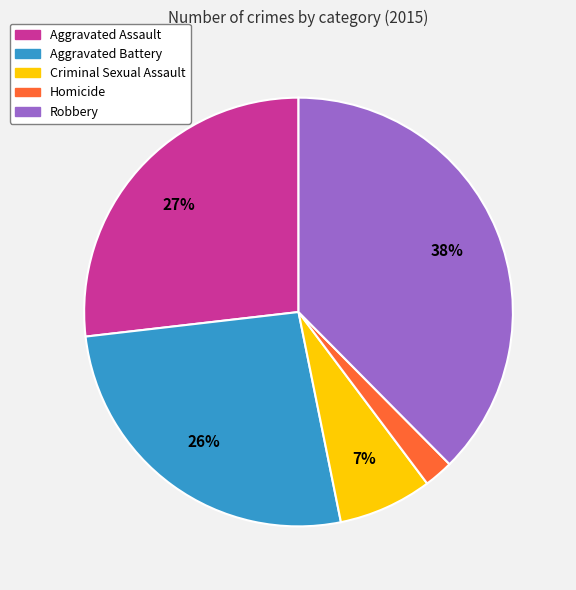

Do Criminal Sexual Assault and Homicide together represent more than half of the pie?

No